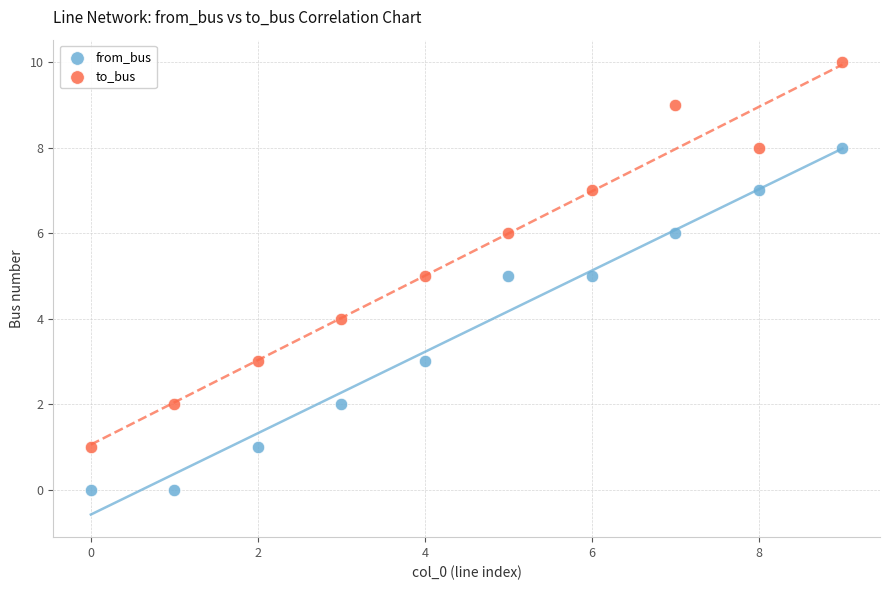

Which series reaches the minimum Y coordinate?

from_bus